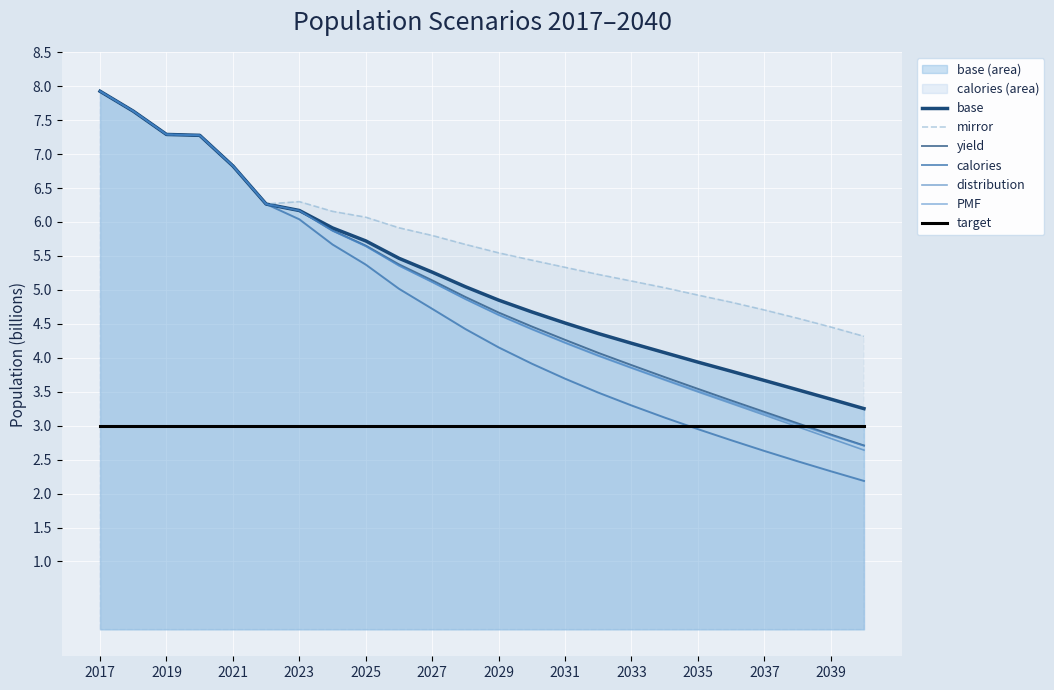

At which category does the chart reach its minimum across all series?

2040